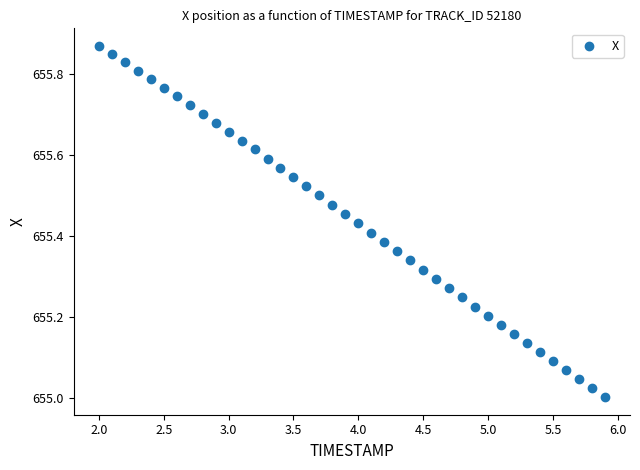

What is the range of X values (max minus min)?

3.9